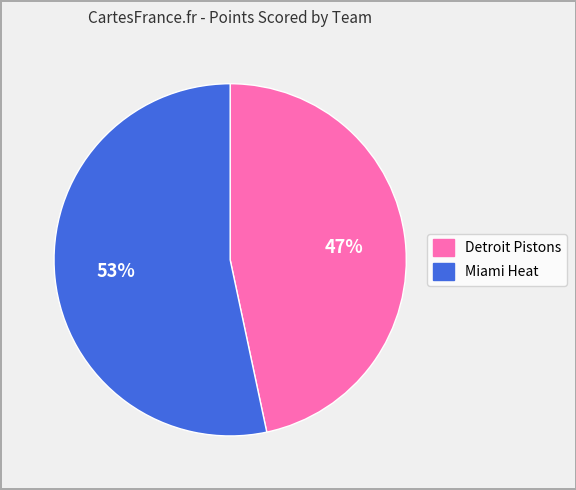

Which category has the smallest portion of the pie?

Detroit Pistons